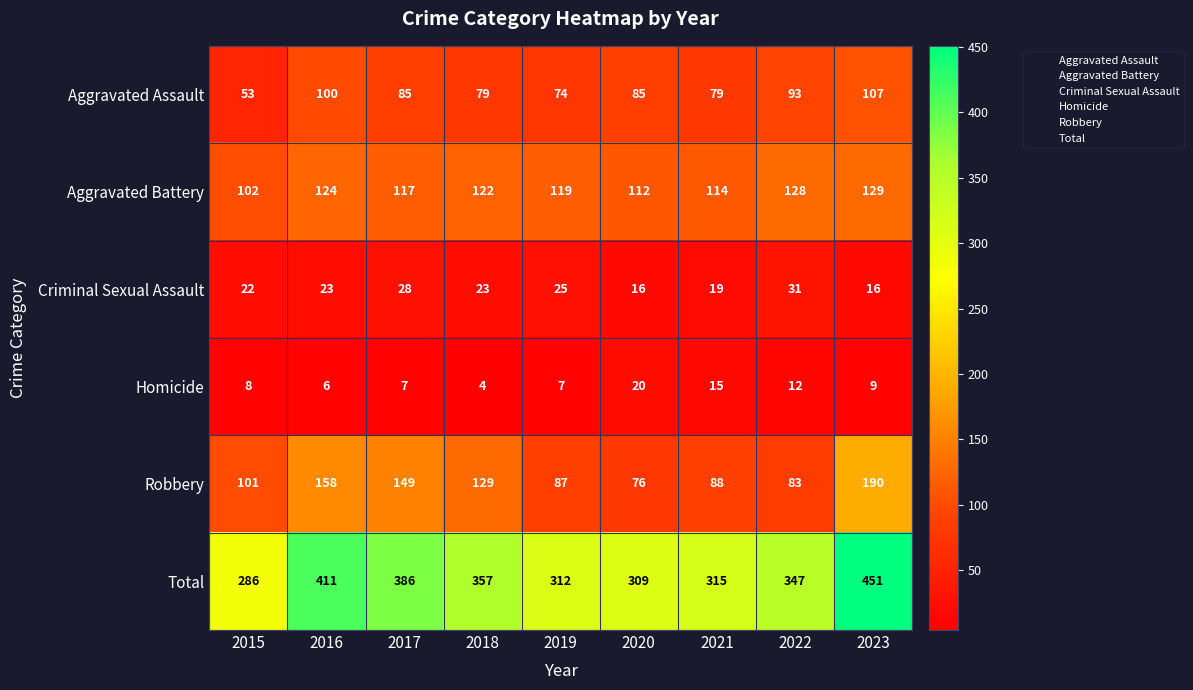

At which category is the sum across all series the highest?

2023